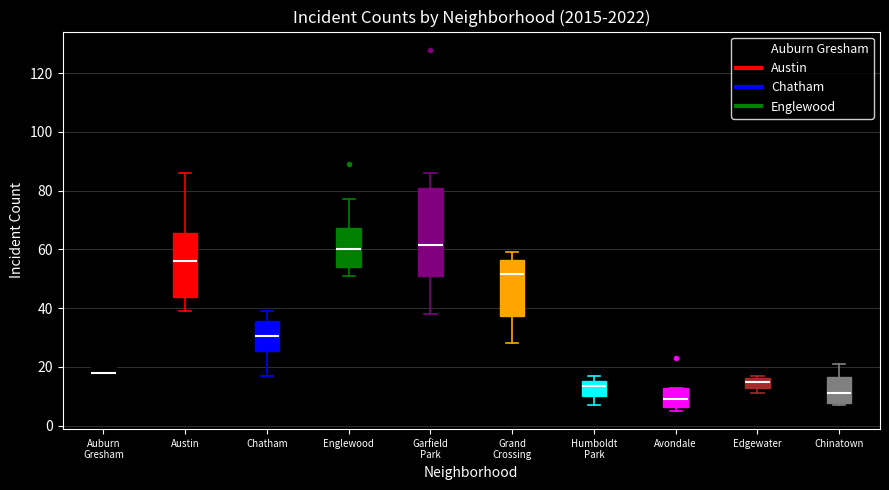

Where is the lower edge of the box for Edgewater on the y-axis? The values are not printed on the chart, so give them approximately, as read against the axis.

12